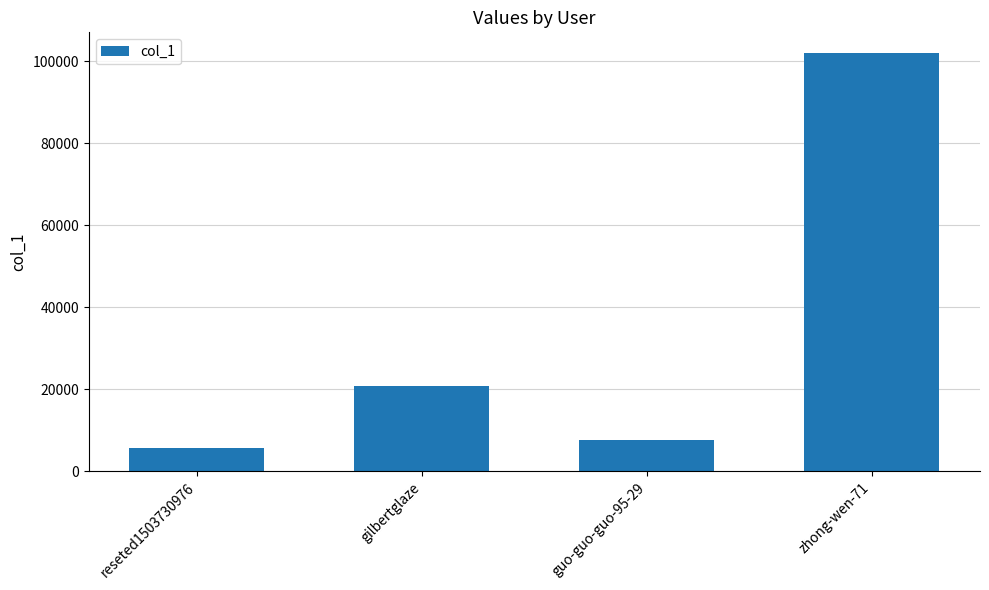

Rank the categories by value from lowest to highest.

reseted1503730976, guo-guo-guo-95-29, gilbertglaze, zhong-wen-71